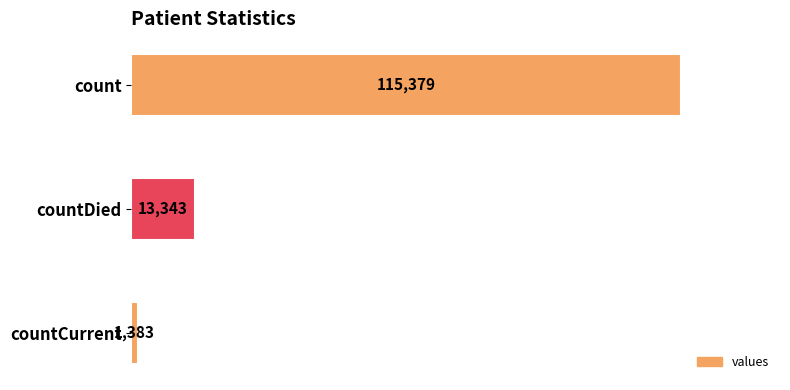

Which has a higher value, countCurrent or countDied?

countDied